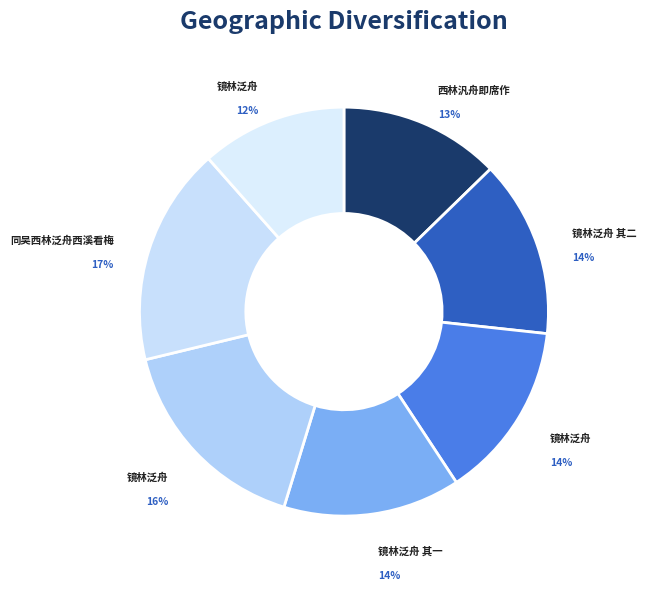

How many segments does this pie chart have?

7